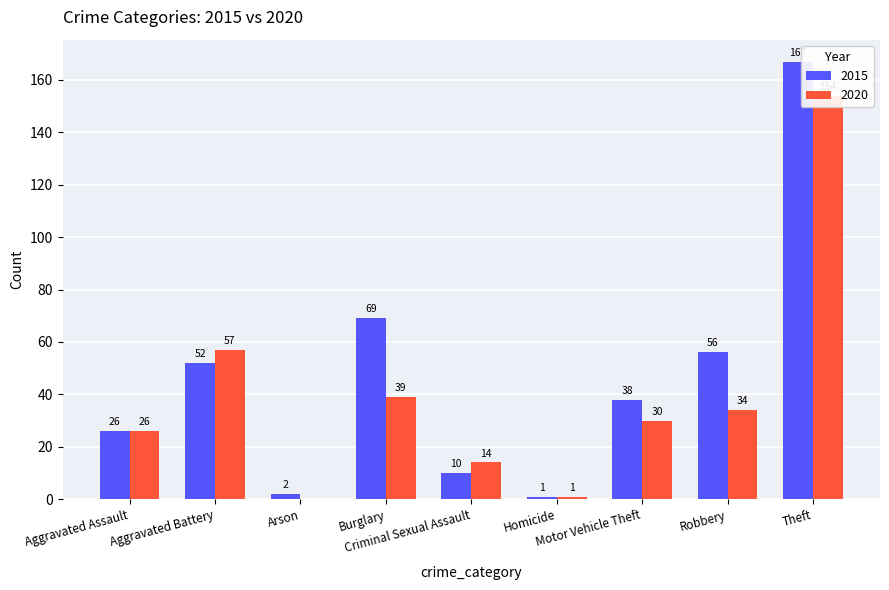

What is the spread (max minus min) of values at Motor Vehicle Theft?

8